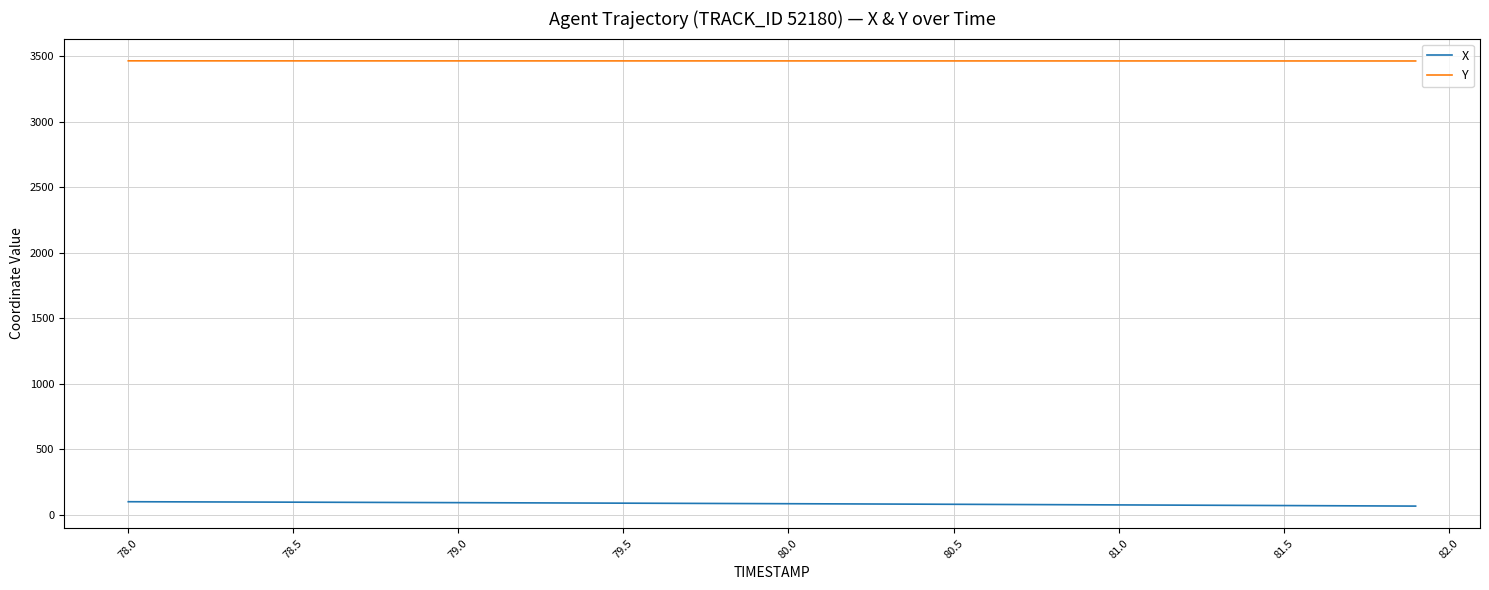

True or false: X and Y intersect in this chart.

False